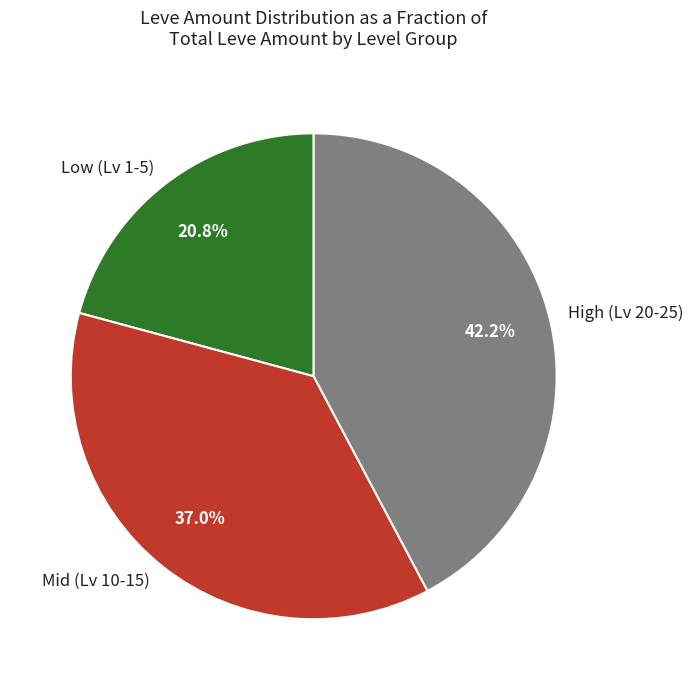

Which slice is the smallest?

Low (Lv 1-5)